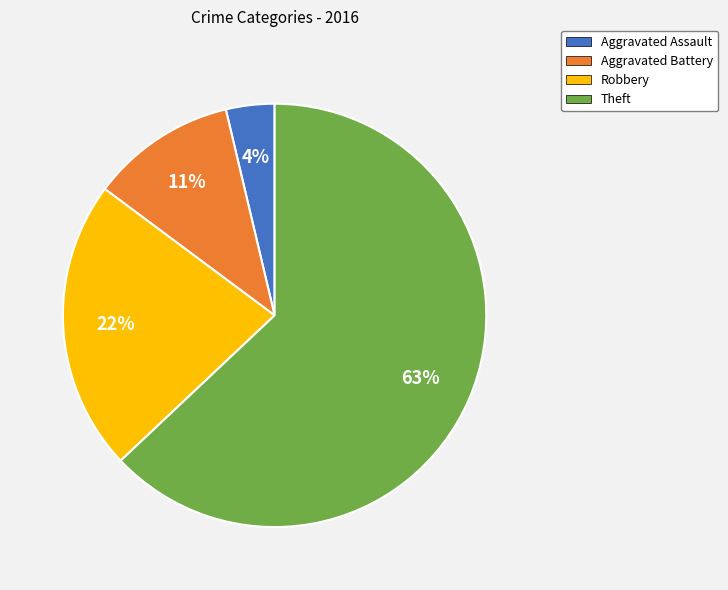

Rank the categories by value from lowest to highest.

Aggravated Assault, Aggravated Battery, Robbery, Theft